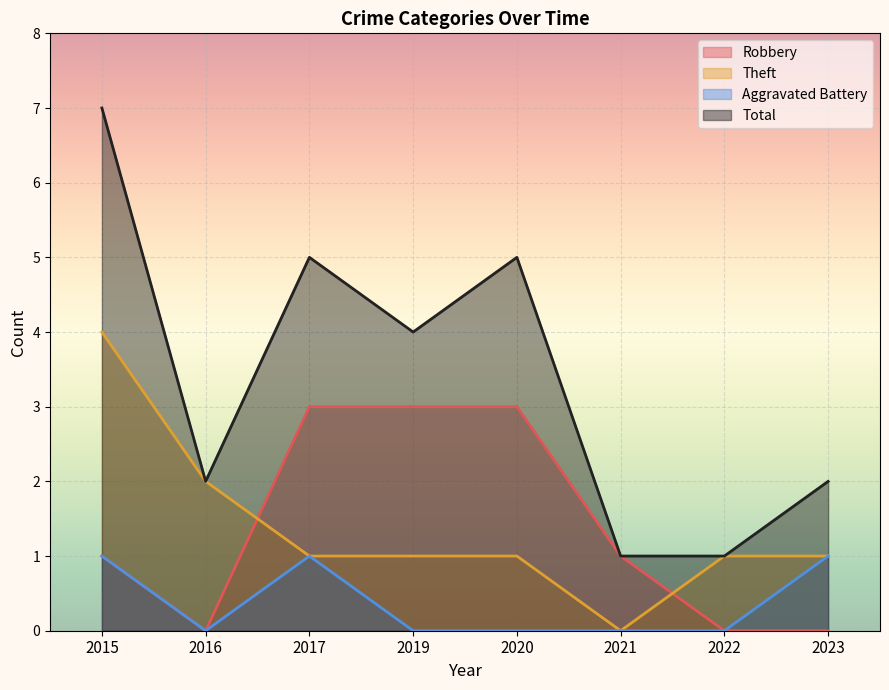

What is the sum of all Aggravated Battery values?

3